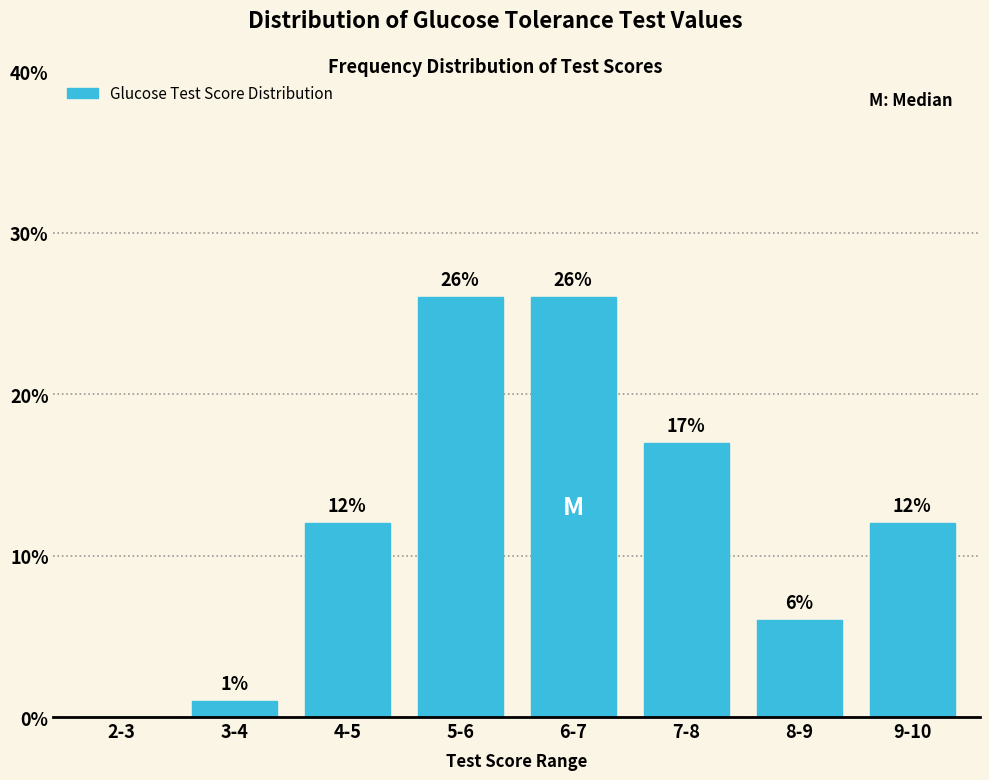

Reading left to right, list all the values displayed in this chart.

2-3=0	3-4=1	4-5=12	5-6=26	6-7=26	7-8=17	8-9=6	9-10=12